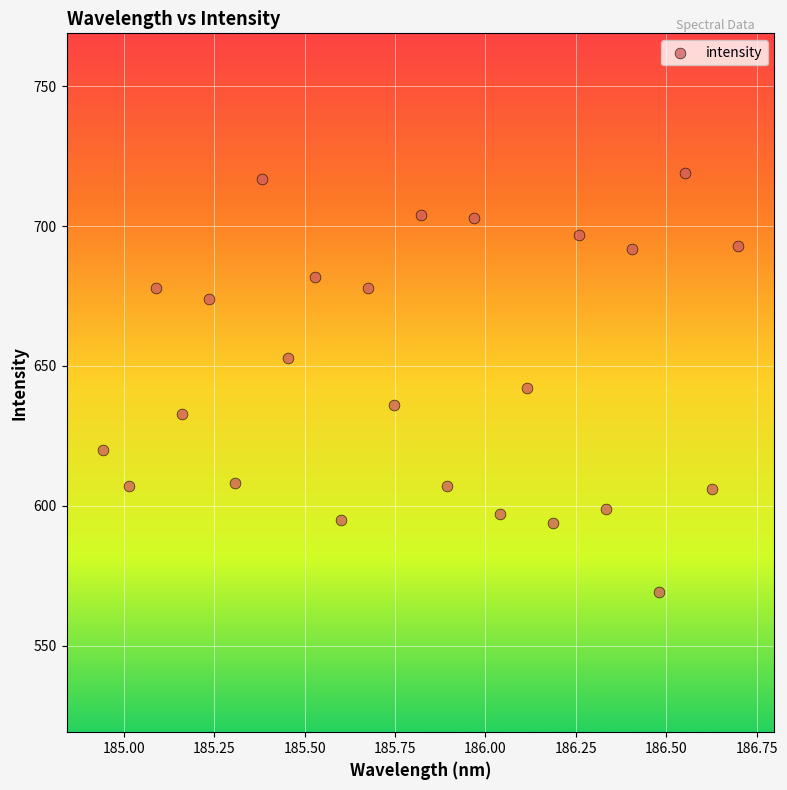

What is the range of Y values (max minus min)?

150